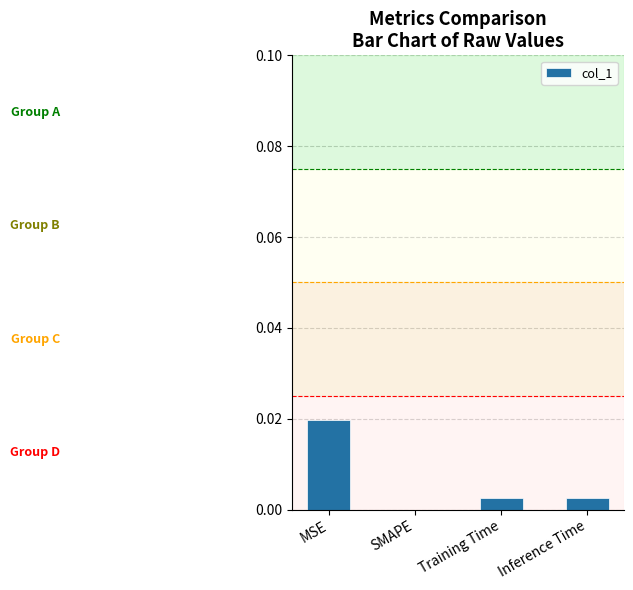

The chart shows a value of 0.0 at MSE. True or false?

True